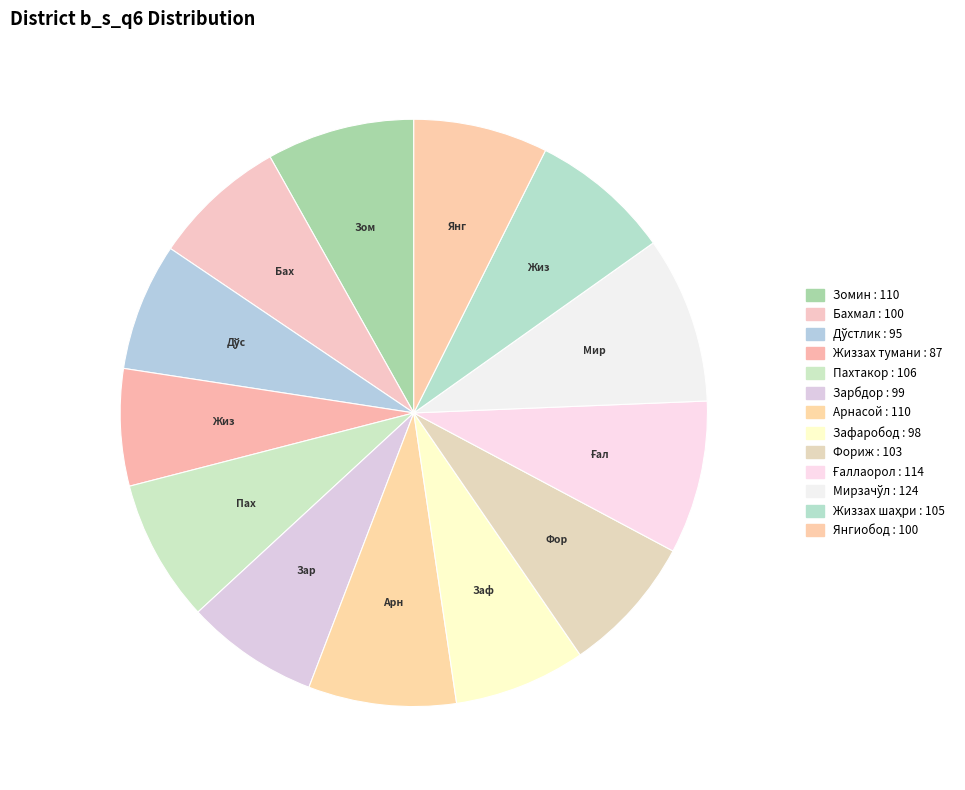

How many slices are in this pie chart?

13